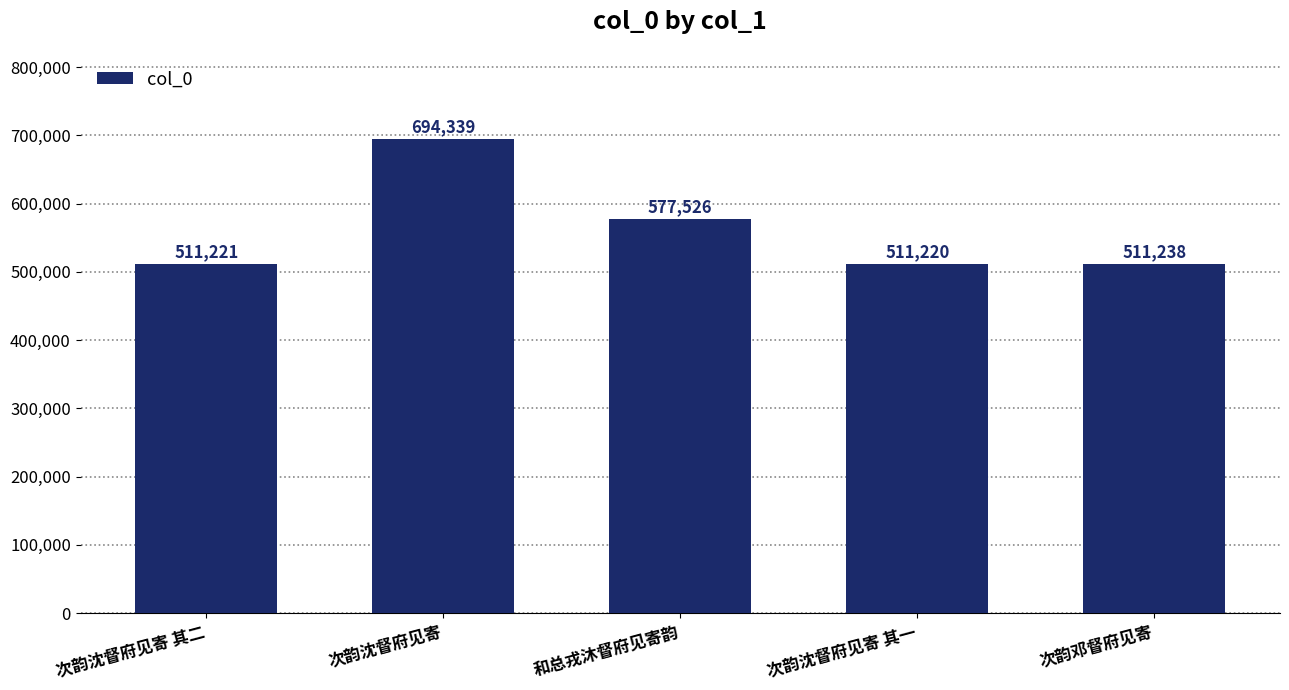

Approximately how many times larger is the value at 次韵沈督府见寄 compared to 和总戎沐督府见寄韵?

1.2